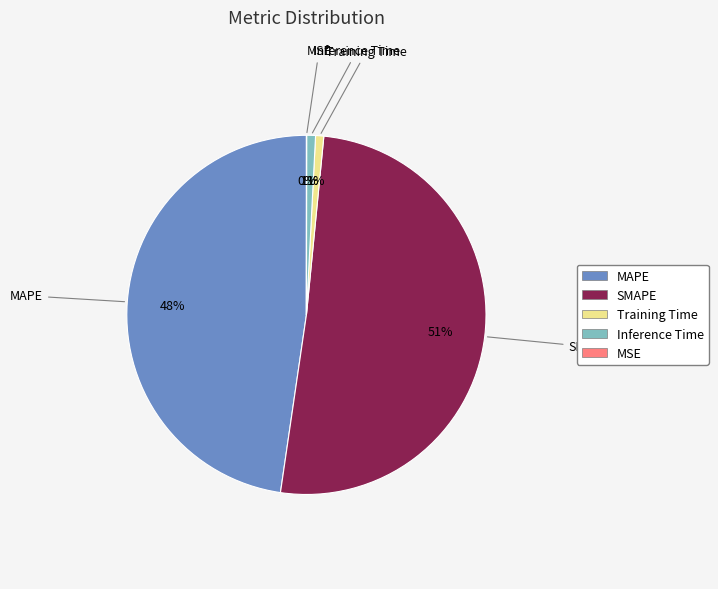

Which category has the biggest portion of the pie?

SMAPE